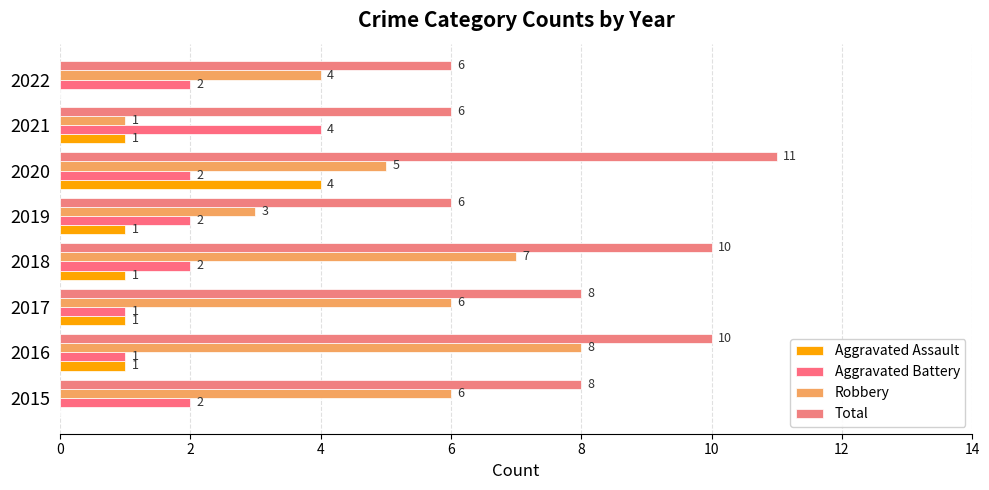

Which series has the largest total across all categories?

Total